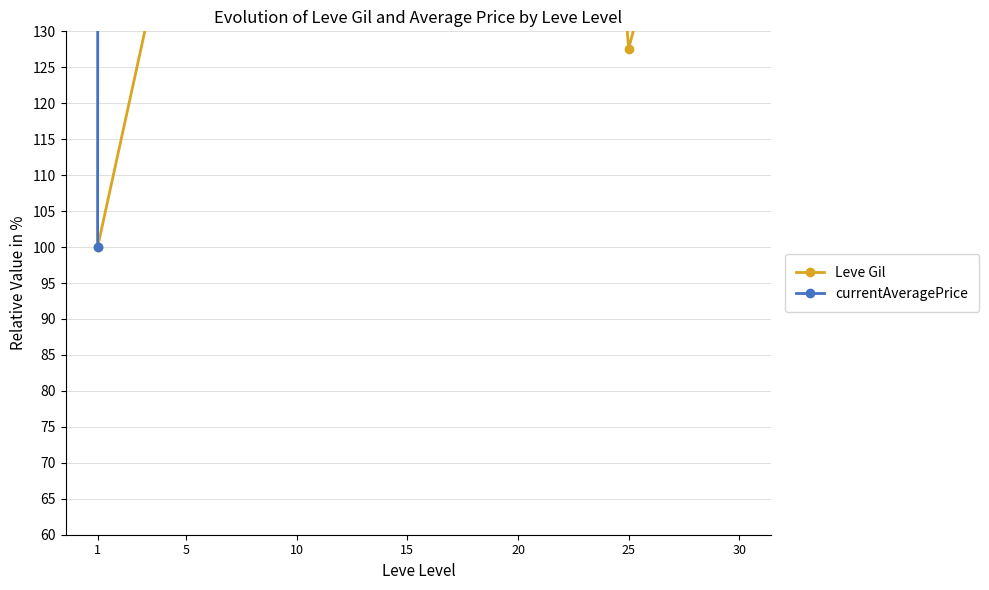

Read the currentAveragePrice value at 1.

100.0